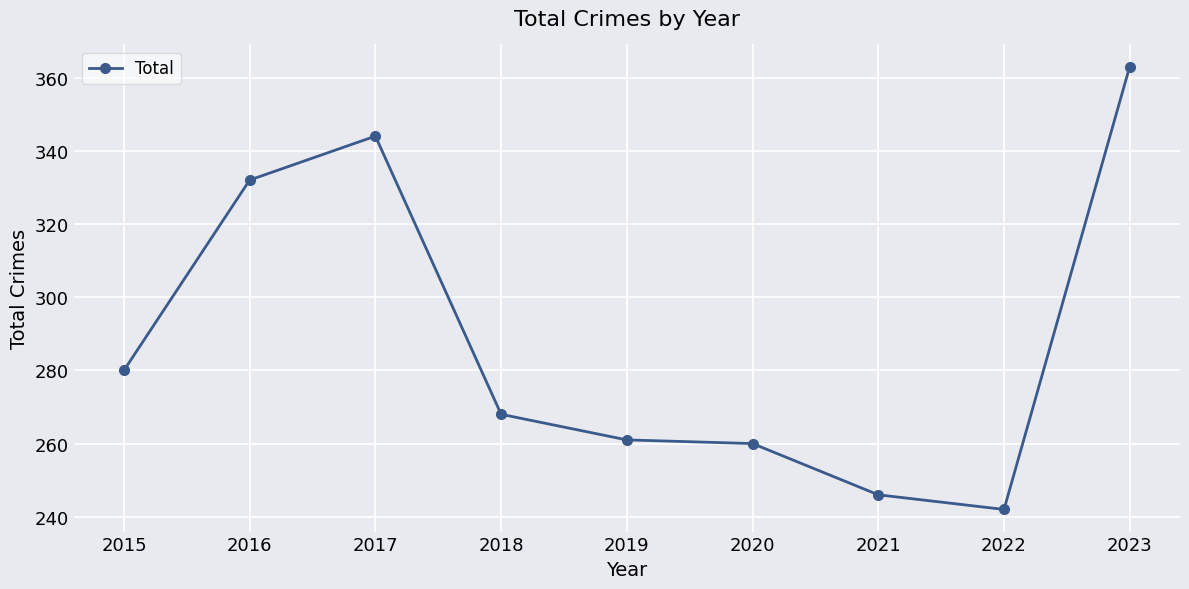

True or false: there are more than 0 points higher than both neighbors.

True